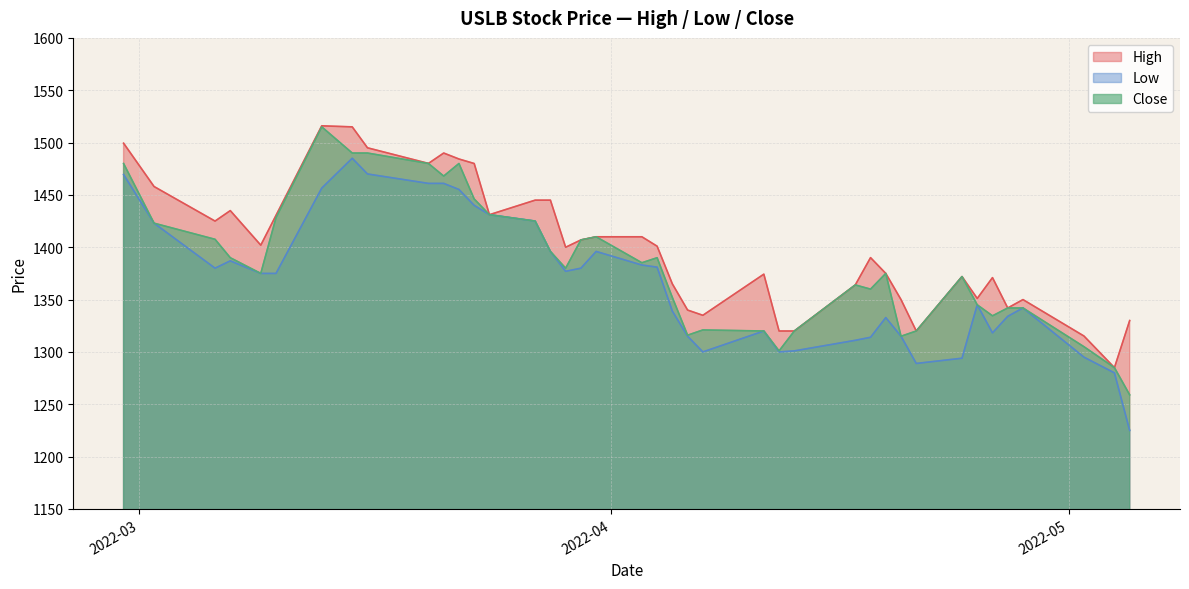

List the series in order of their overall mean, highest first.

High, Close, Low